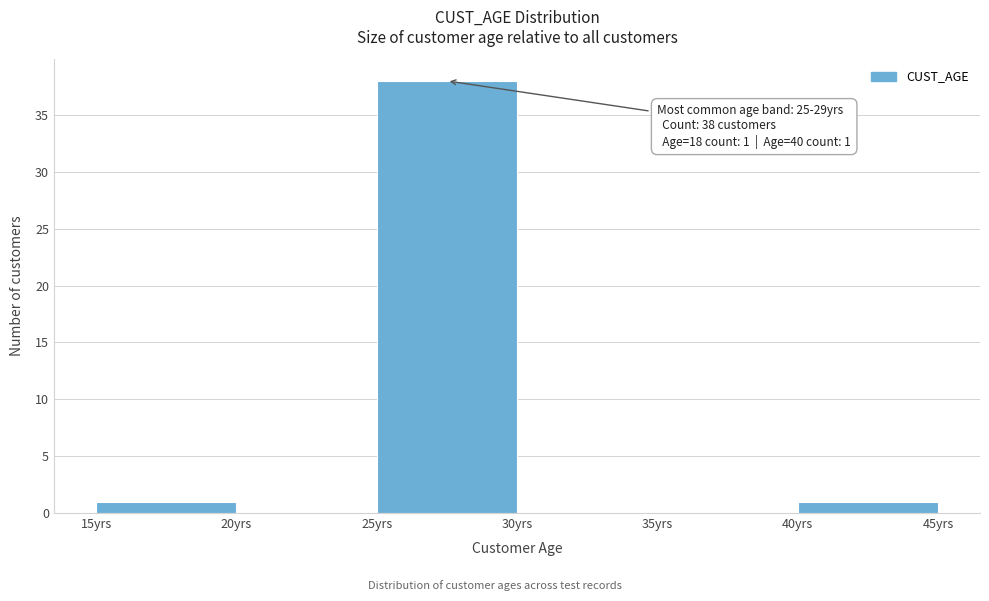

Over which range of the x-axis is the bar tallest?

25 to 30